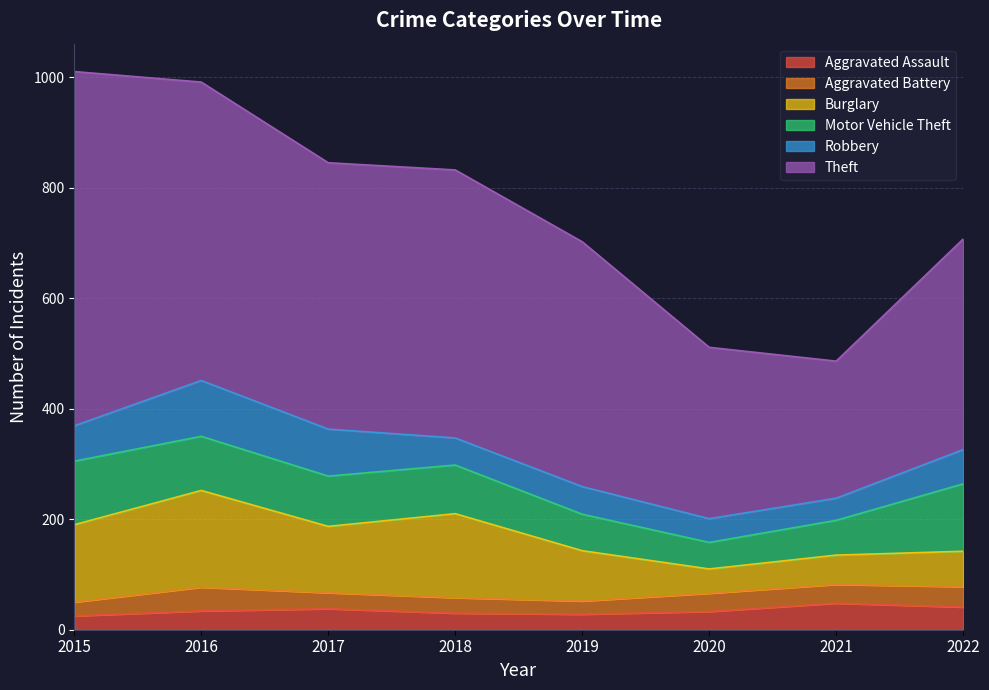

What is the sum of the Aggravated Battery values at 2021 and 2016?

77